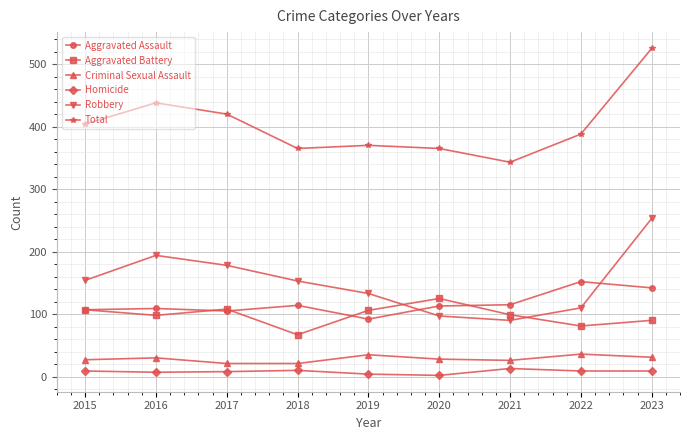

What is the spread (max minus min) of values at 2019?

366